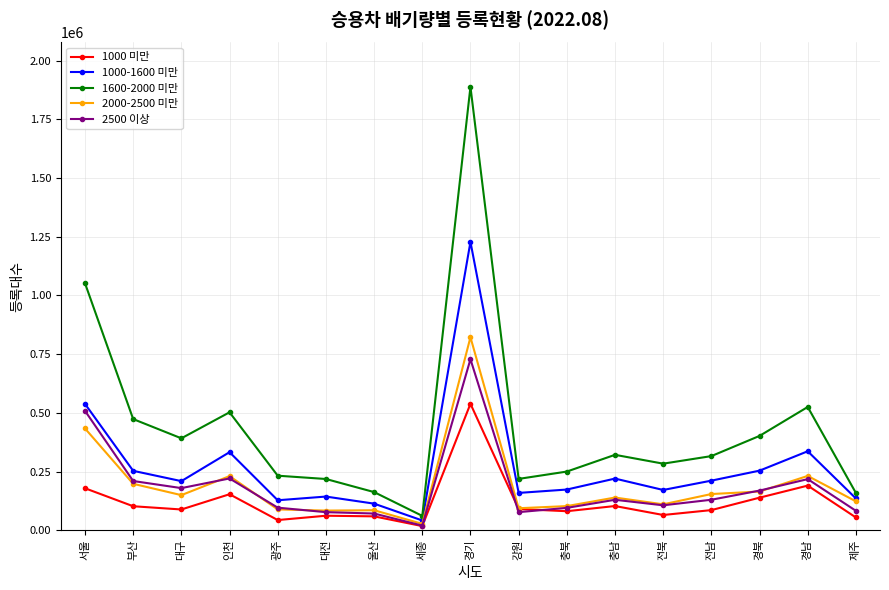

The 1600-2000 미만 series shows 434101 at 충남. True or false?

False